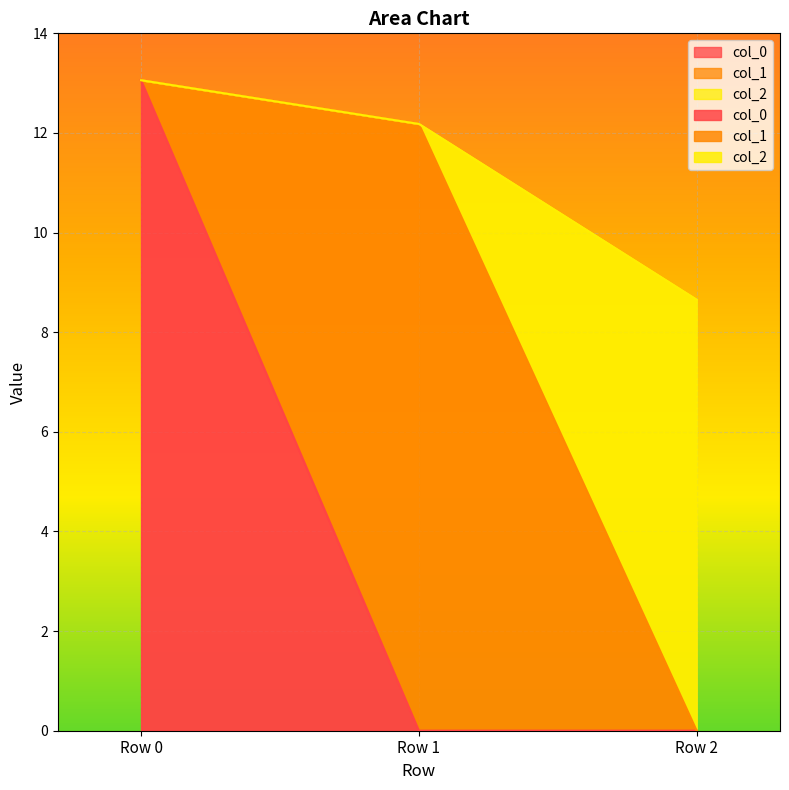

How many values in the col_2 series are below 12?

1